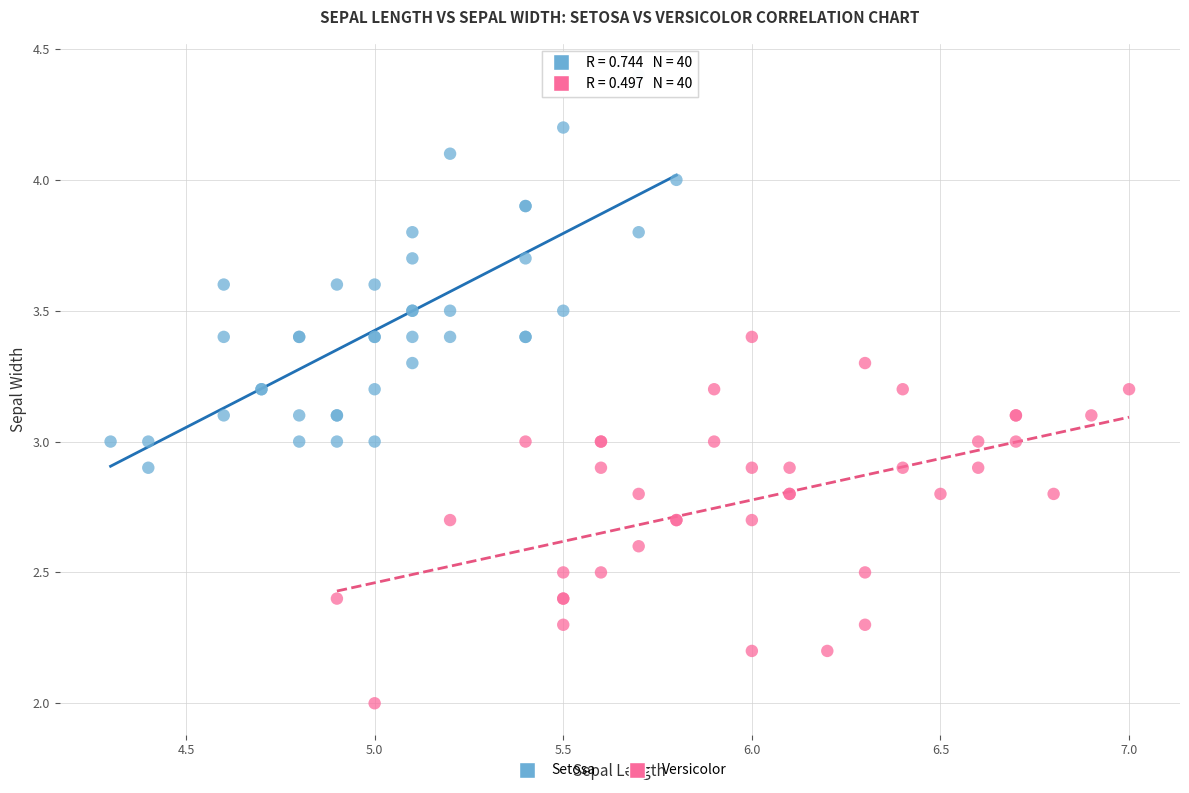

Which series has the largest Y range (max minus min)?

Setosa